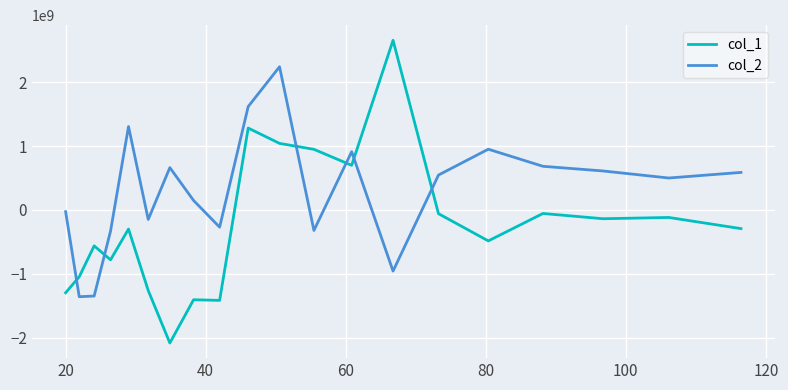

List the series in order of their overall mean, highest first.

col_2, col_1